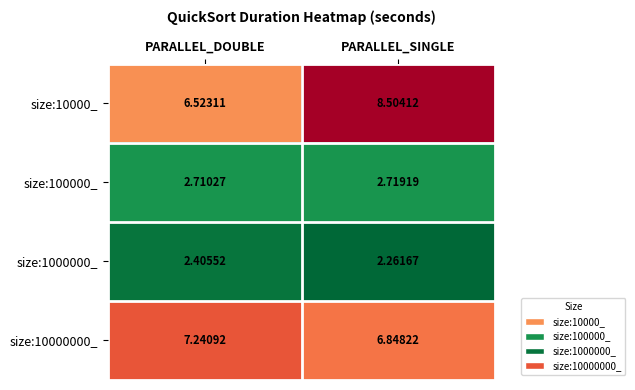

Which category has the lowest value across all series?

PARALLEL_SINGLE